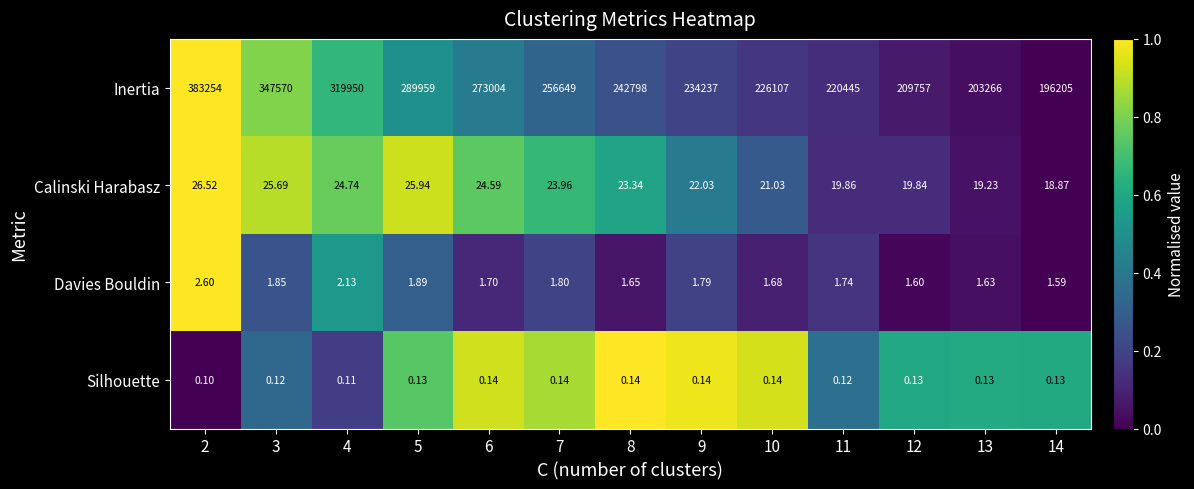

List the series in order of their peak value, lowest first.

Silhouette, Davies Bouldin, Calinski Harabasz, Inertia